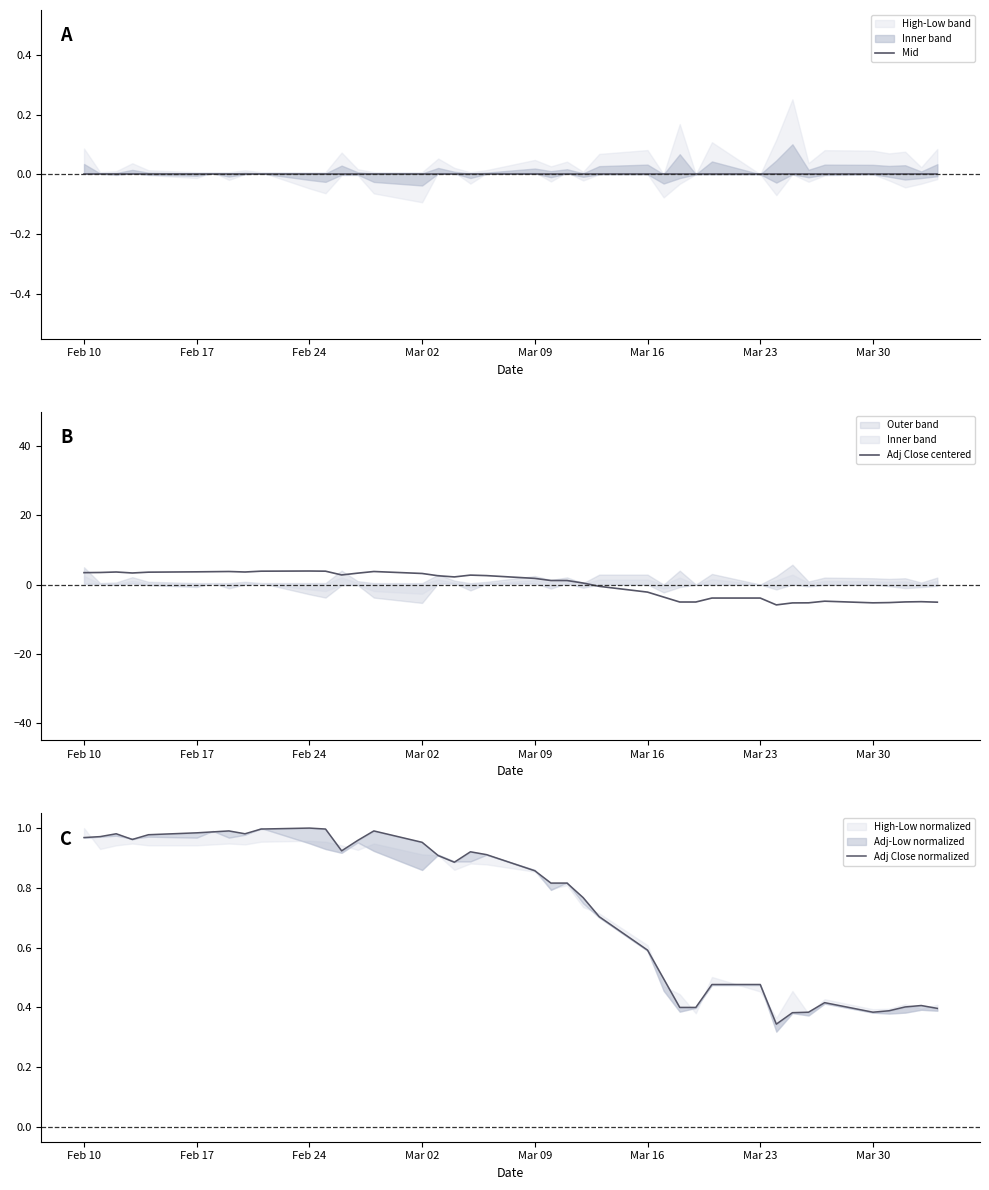

Reading left to right, what are all the values shown in this chart?

Mid: 0.0	0.0	0.0	0.0	0.0	0.0	0.0	0.0	0.0	0.0	0.0	0.0	0.0	0.0	0.0	0.0	0.0	0.0	0.0	0.0	0.0	0.0	0.0	0.0	0.0	0.0	0.0	0.0	0.0	0.0	0.0	0.0	0.0	0.0	0.0	0.0	0.0	0.0	0.0	0.0
Adj Close centered: 3.4	3.5	3.6	3.3	3.6	3.7	3.7	3.8	3.6	3.9	3.9	3.9	2.8	3.3	3.8	3.2	2.5	2.2	2.7	2.6	1.8	1.2	1.2	0.4	-0.5	-2.2	-3.6	-5.1	-5.1	-3.9	-3.9	-5.9	-5.3	-5.3	-4.8	-5.3	-5.2	-5.0	-5.0	-5.1
Adj Close normalized: 1.0	1.0	1.0	1.0	1.0	1.0	1.0	1.0	1.0	1.0	1.0	1.0	0.9	1.0	1.0	1.0	0.9	0.9	0.9	0.9	0.9	0.8	0.8	0.8	0.7	0.6	0.5	0.4	0.4	0.5	0.5	0.3	0.4	0.4	0.4	0.4	0.4	0.4	0.4	0.4